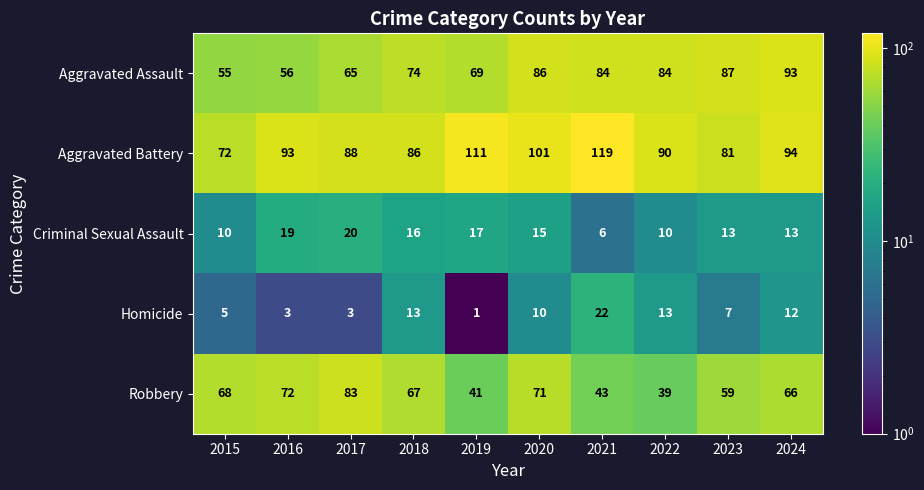

Rank the series at 2017 from highest to lowest value.

Aggravated Battery, Robbery, Aggravated Assault, Criminal Sexual Assault, Homicide